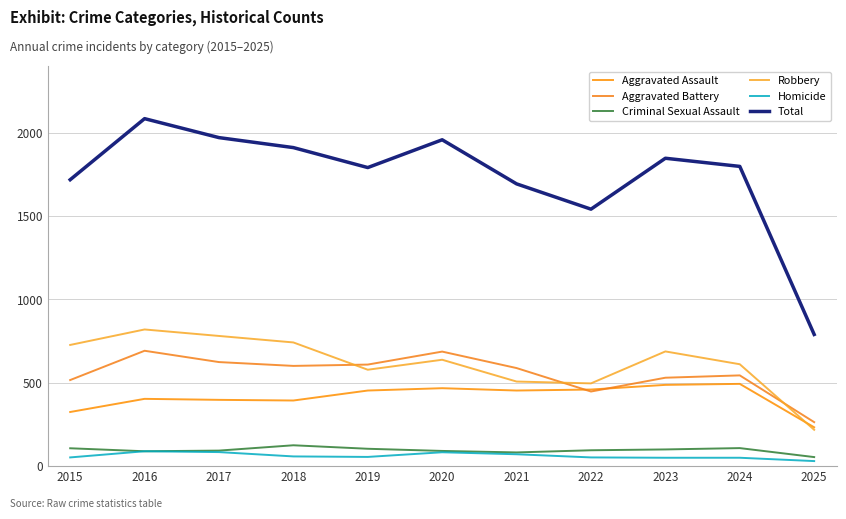

True or false: Robbery and Criminal Sexual Assault cross at least once.

False